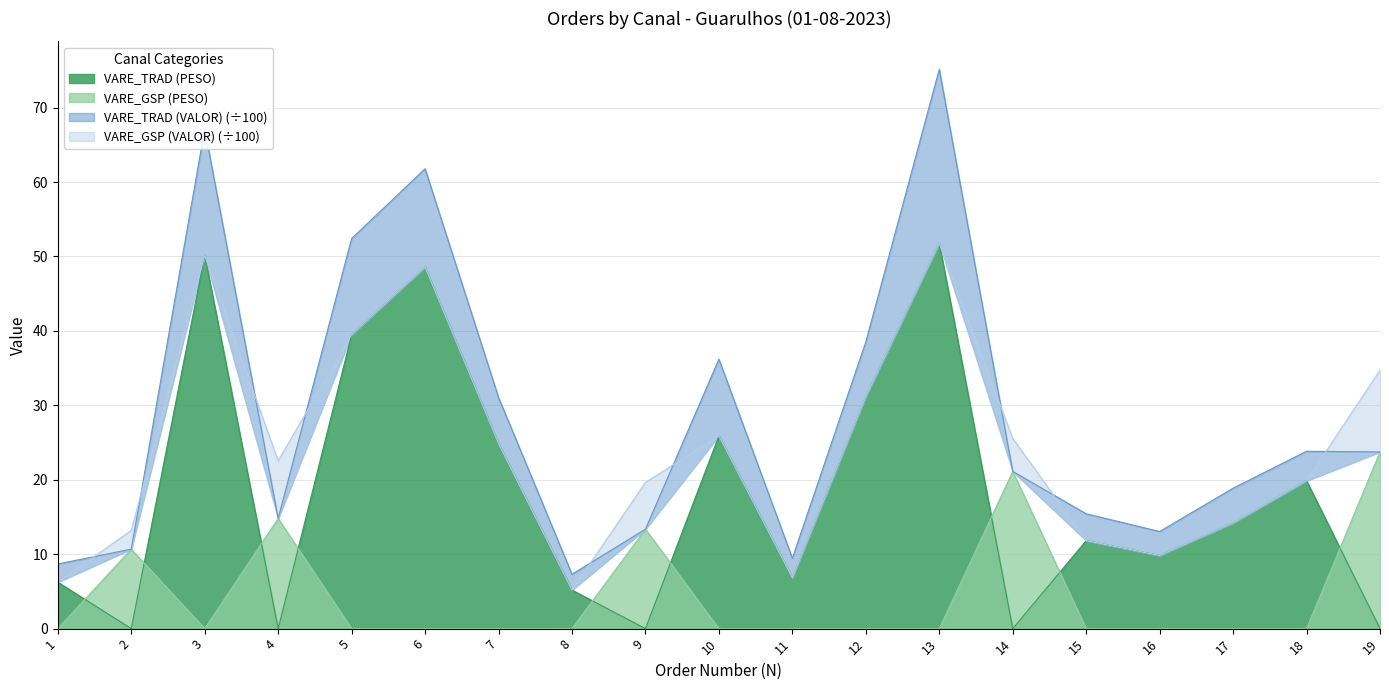

The value of VARE_TRAD (PESO) at 11 is 4.6. True or false?

False